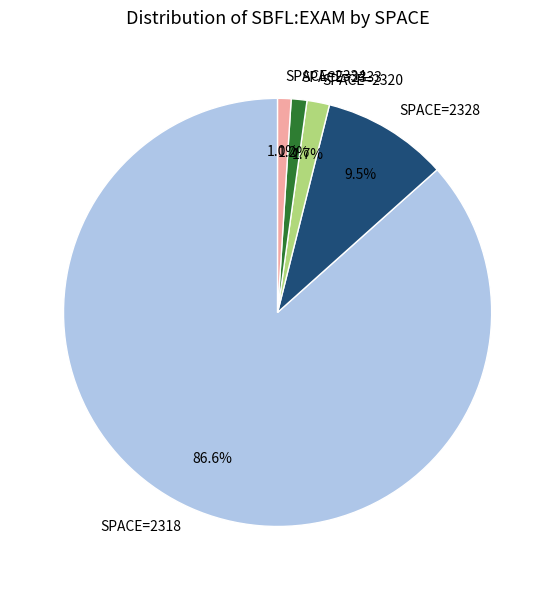

Does any single category account for the majority?

Yes